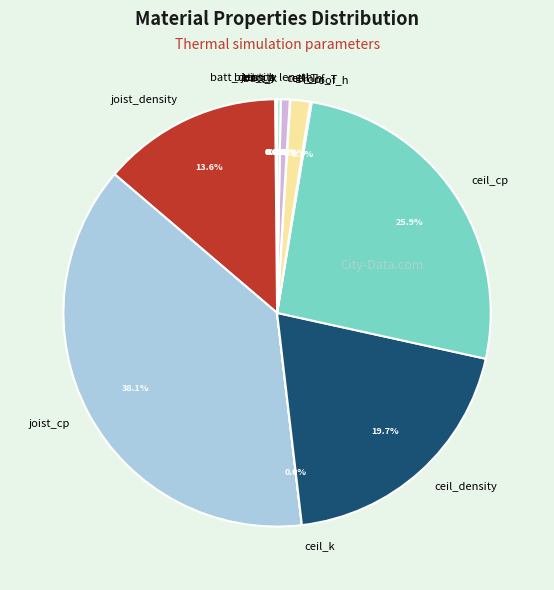

What is the ratio of the value at joist_density to the value at ceil_cp?

0.5